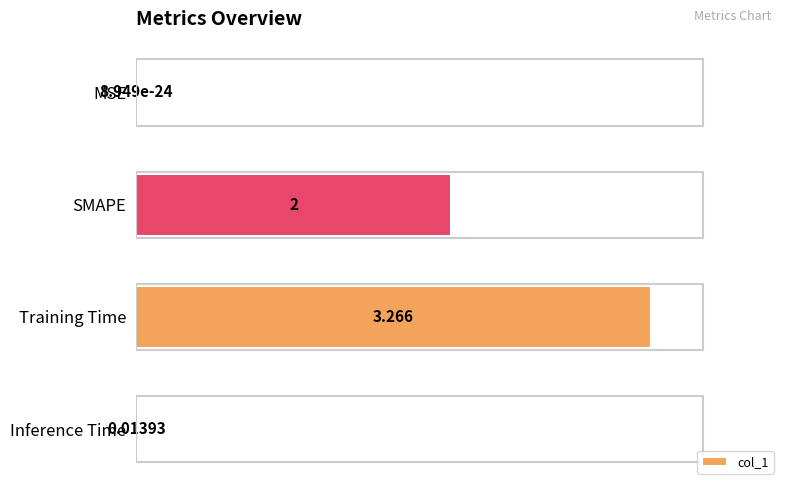

At which category does the chart reach its peak across all series?

Training Time